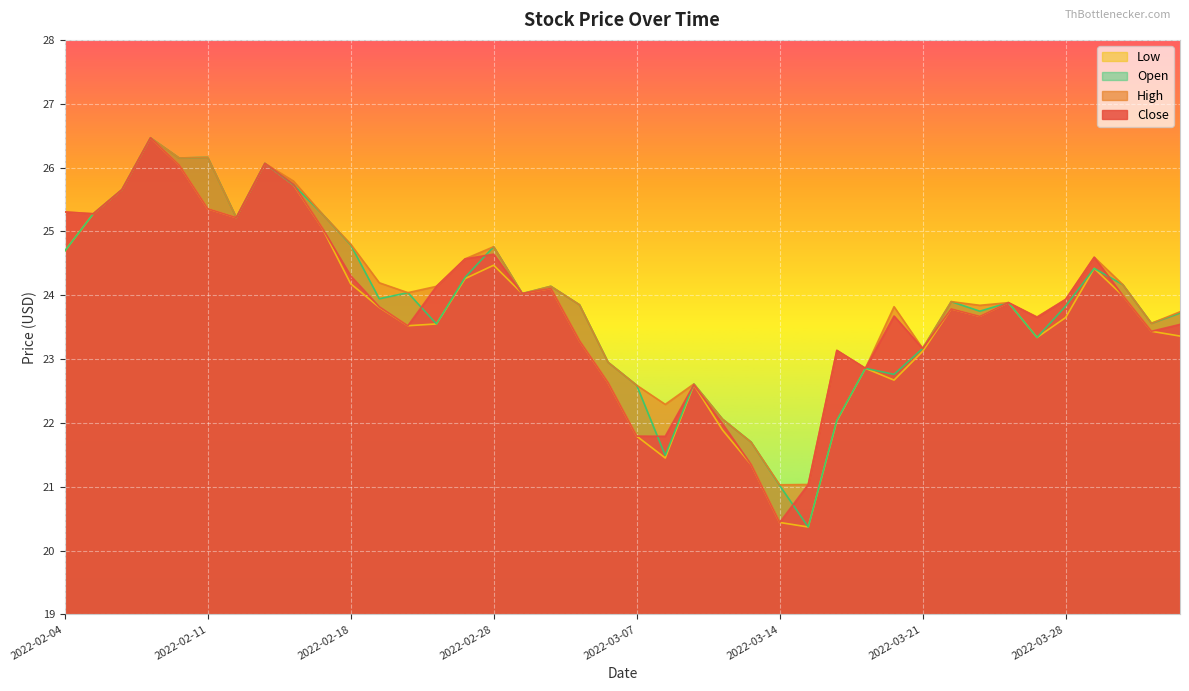

Is it true that Low equals 25.7 at 2022-02-16?

True